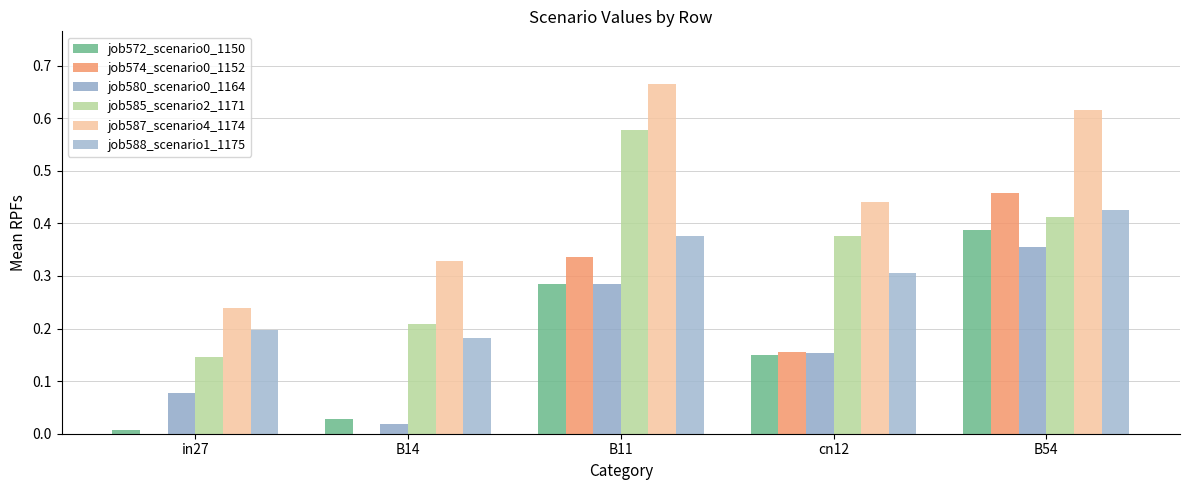

How many distinct data groups are displayed?

6